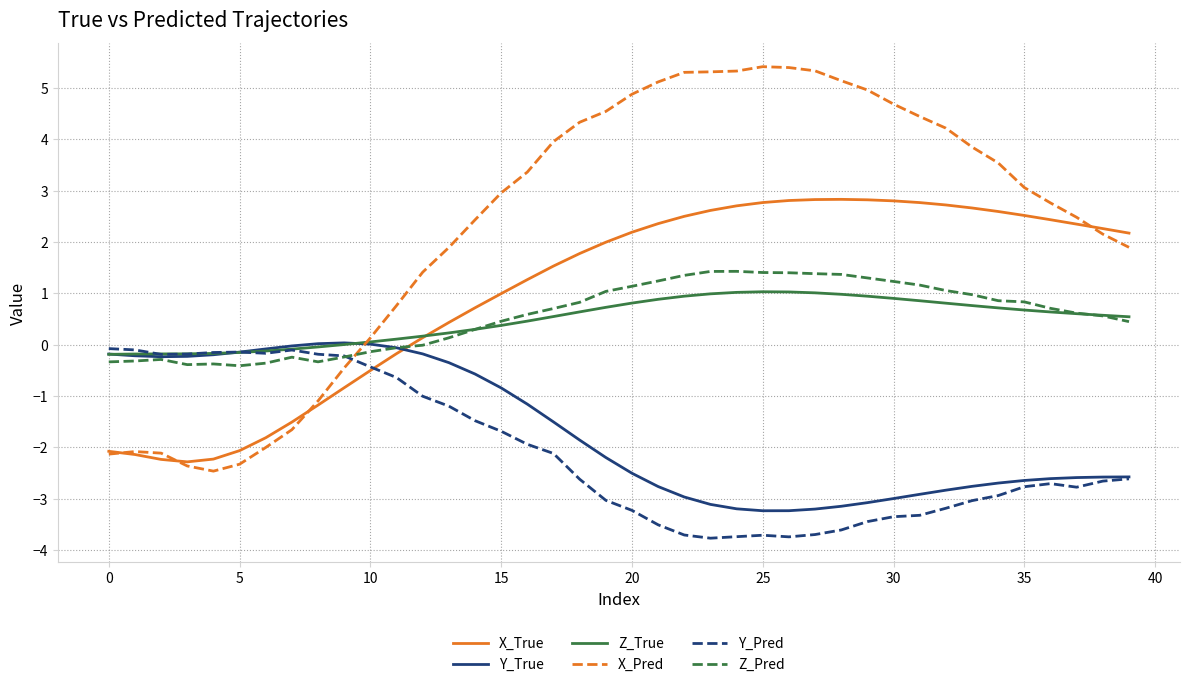

How many categories are shown in the chart?

40